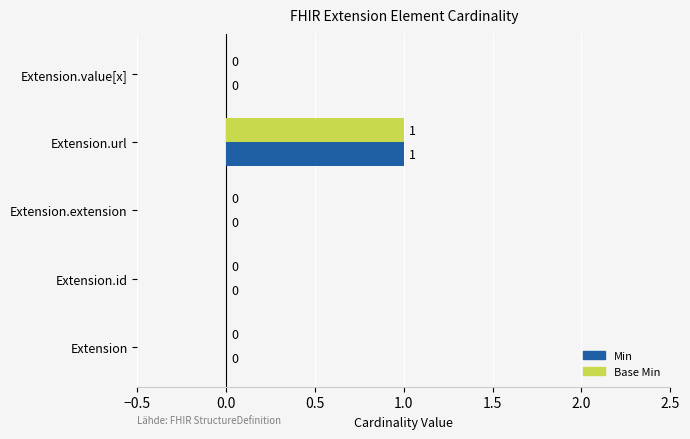

At which category is the sum across all series the highest?

Extension.url